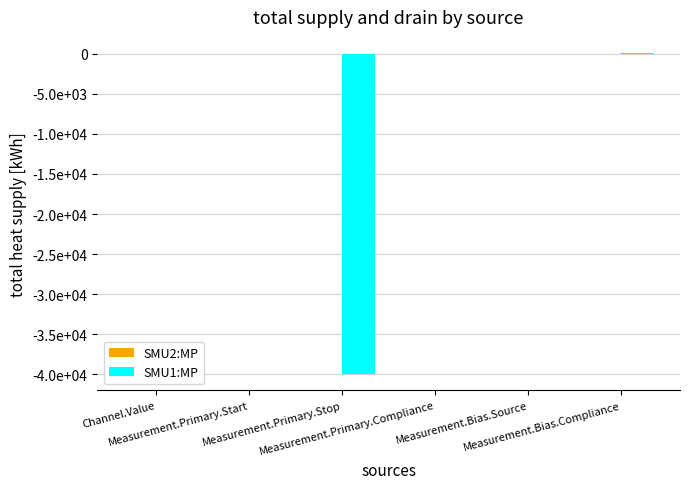

Are the bars grouped side by side (vs. stacked)?

Yes